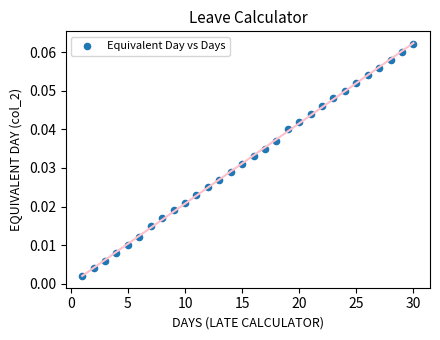

What is the range of X values (max minus min)?

29.0